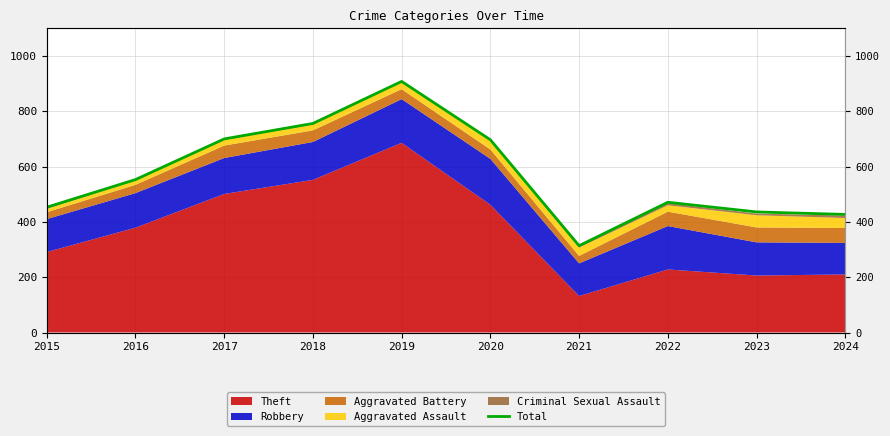

True or false: the data has more than 1 interior local peaks.

True